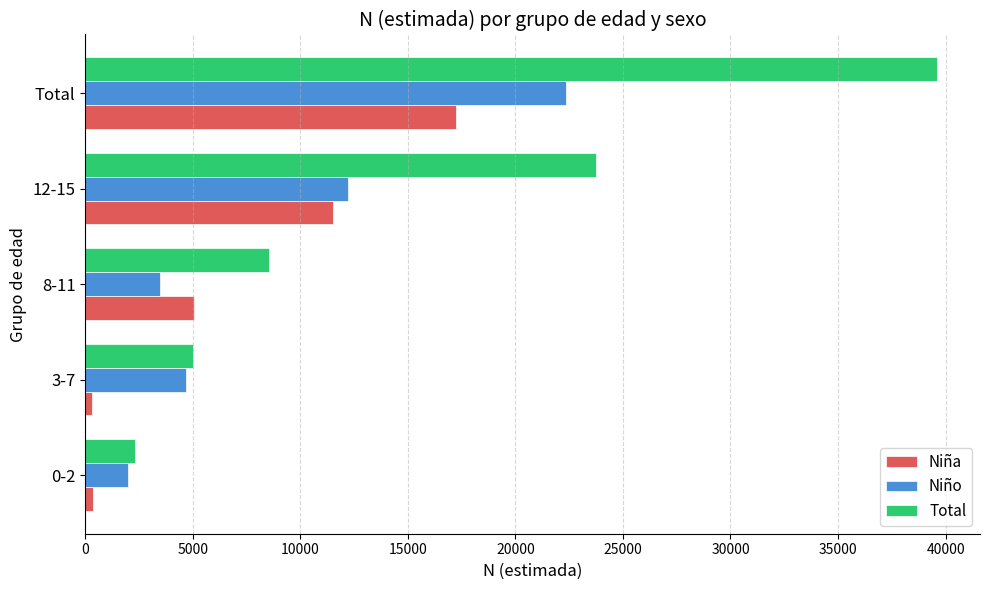

What is the smallest value displayed?

324